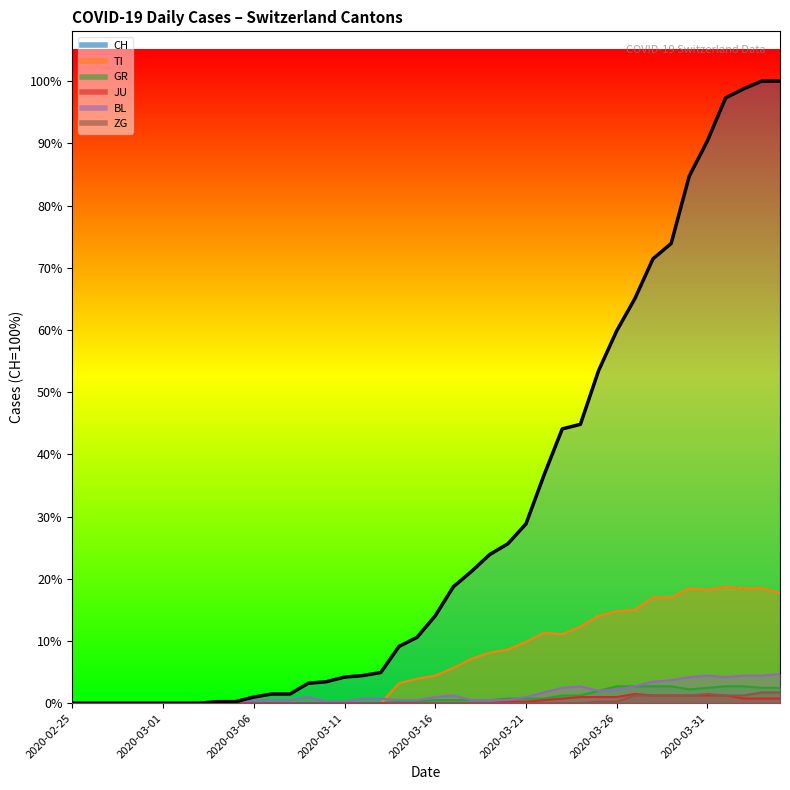

Between 2020-03-22 and 2020-03-23, which is larger?

2020-03-23